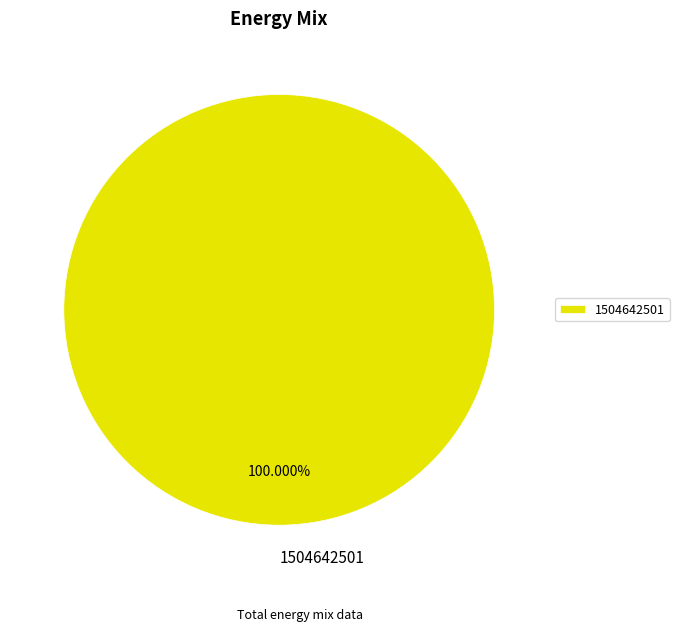

Does any single category account for the majority?

Yes